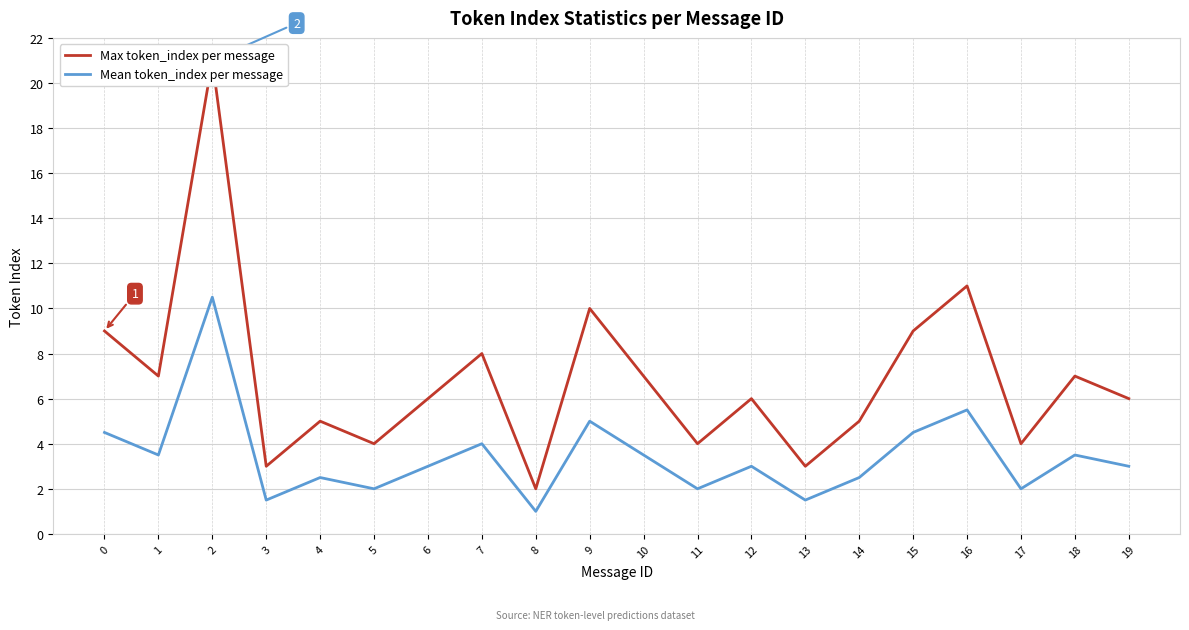

Where is the first local maximum for Max token_index per message?

2